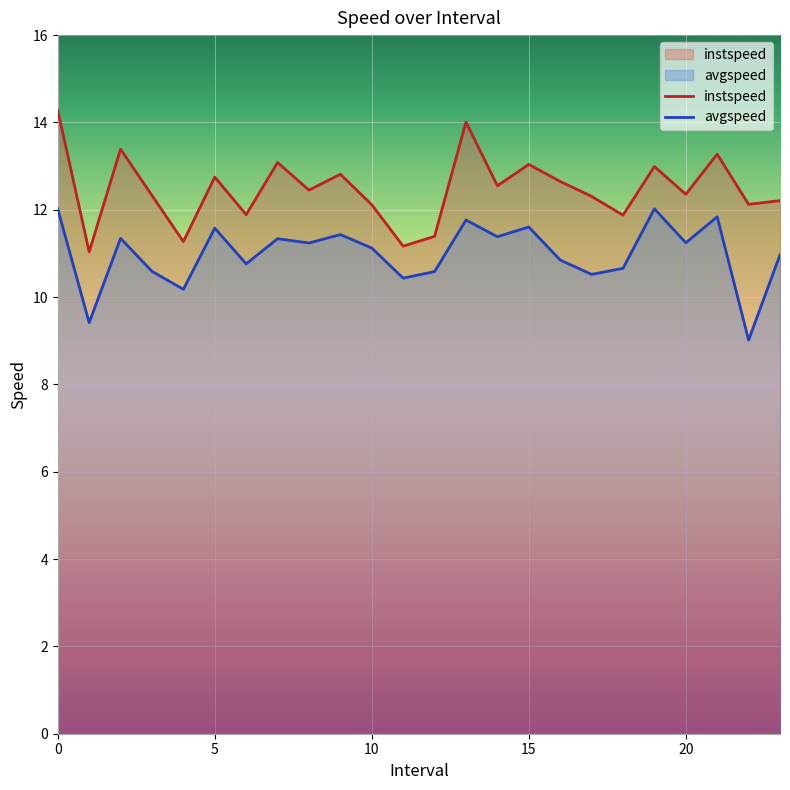

Rank the categories by instspeed value from lowest to highest.

1.0, 11.0, 4.0, 12.0, 18.0, 6.0, 10.0, 22.0, 23.0, 17.0, 3.0, 20.0, 8.0, 14.0, 16.0, 5.0, 9.0, 19.0, 15.0, 7.0, 21.0, 2.0, 13.0, 0.0